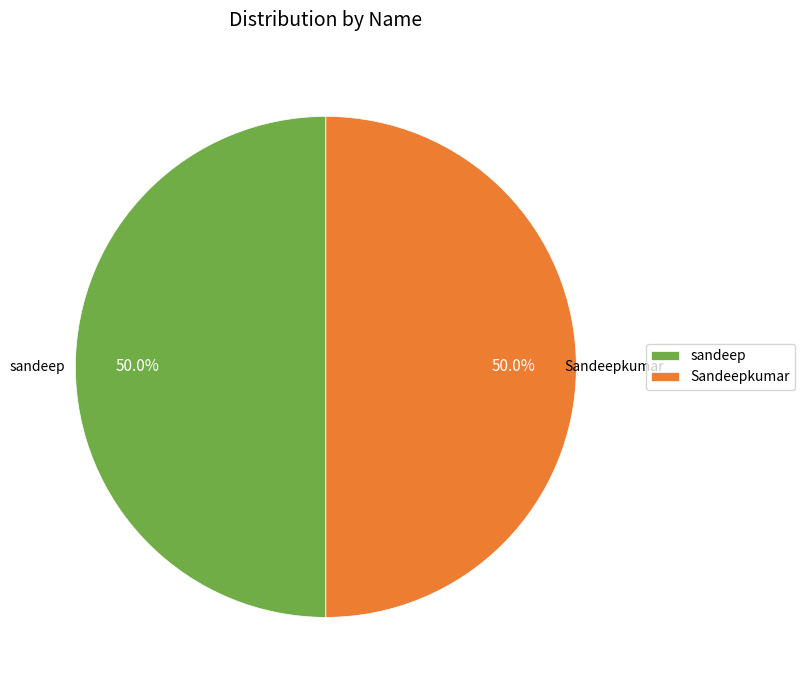

What is the ratio of the value at Sandeepkumar to the value at sandeep?

1.0